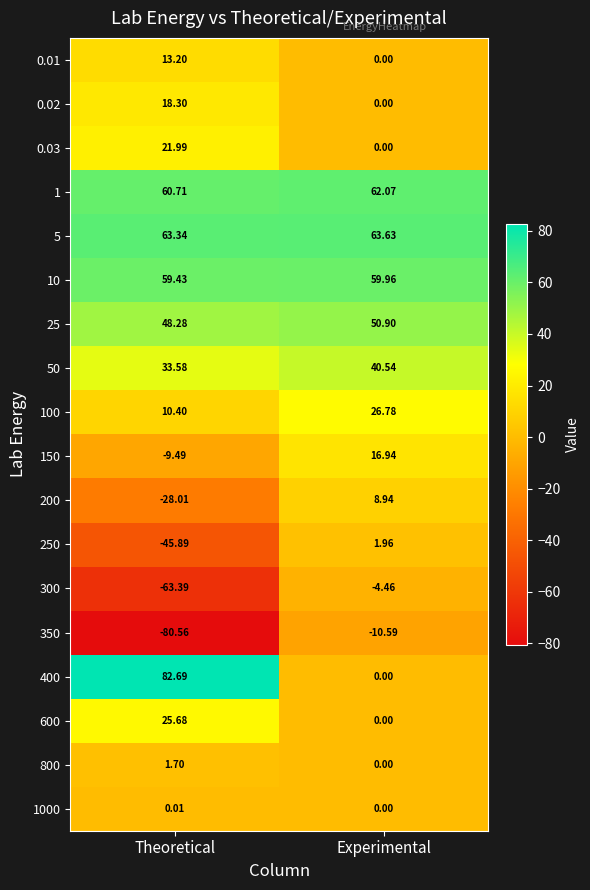

What is the spread (max minus min) of values at Experimental?

74.2